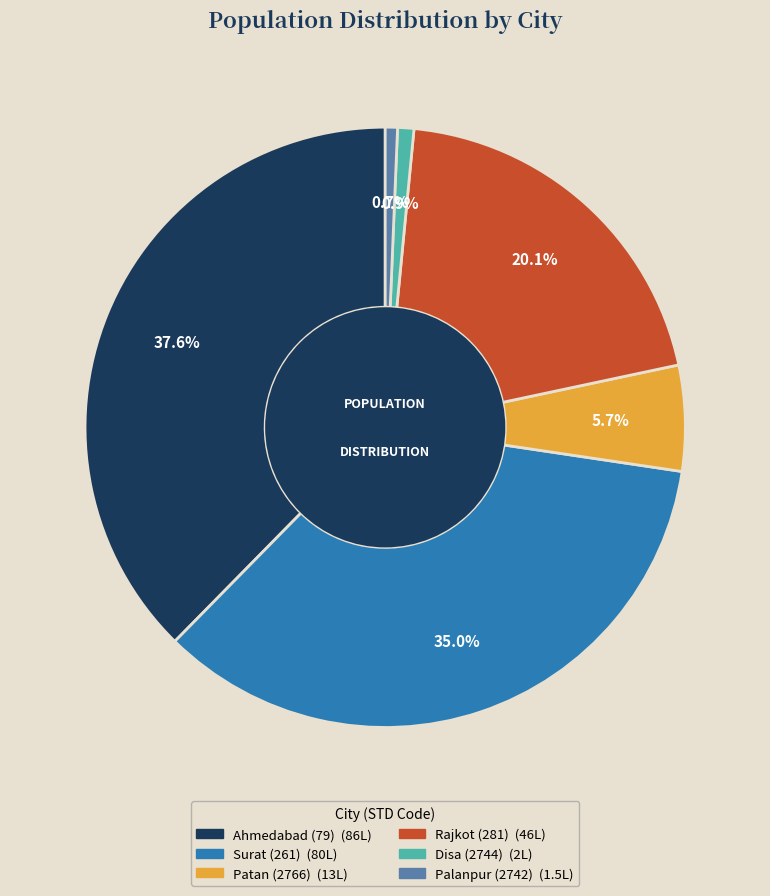

Do Patan (2766) and Rajkot (281) together represent more than half of the pie?

No